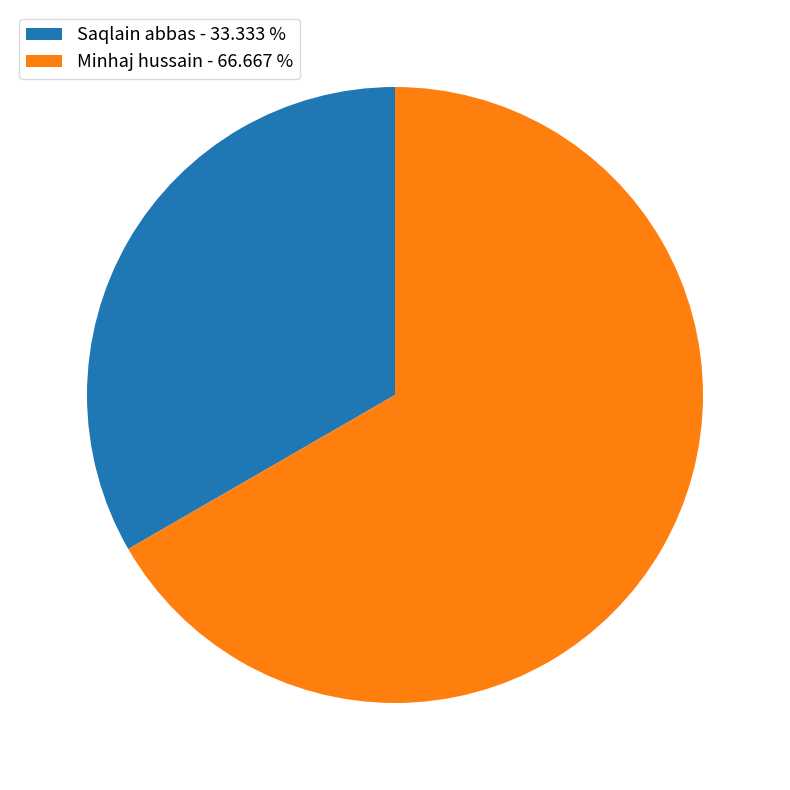

Rank the categories by value from highest to lowest.

Minhaj hussain, Saqlain abbas